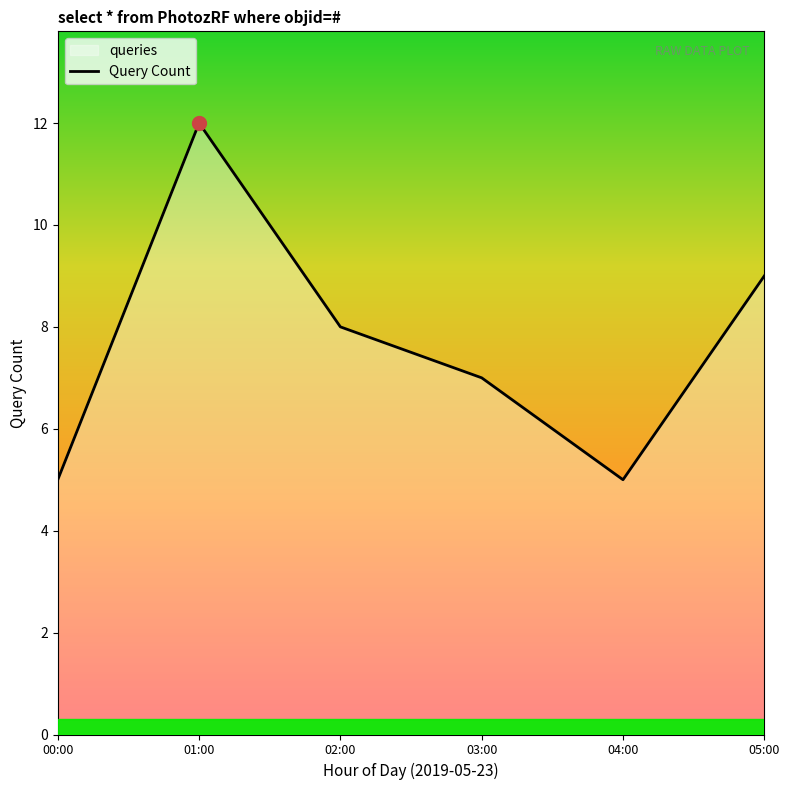

What is the value of the 5th point from the left?

5